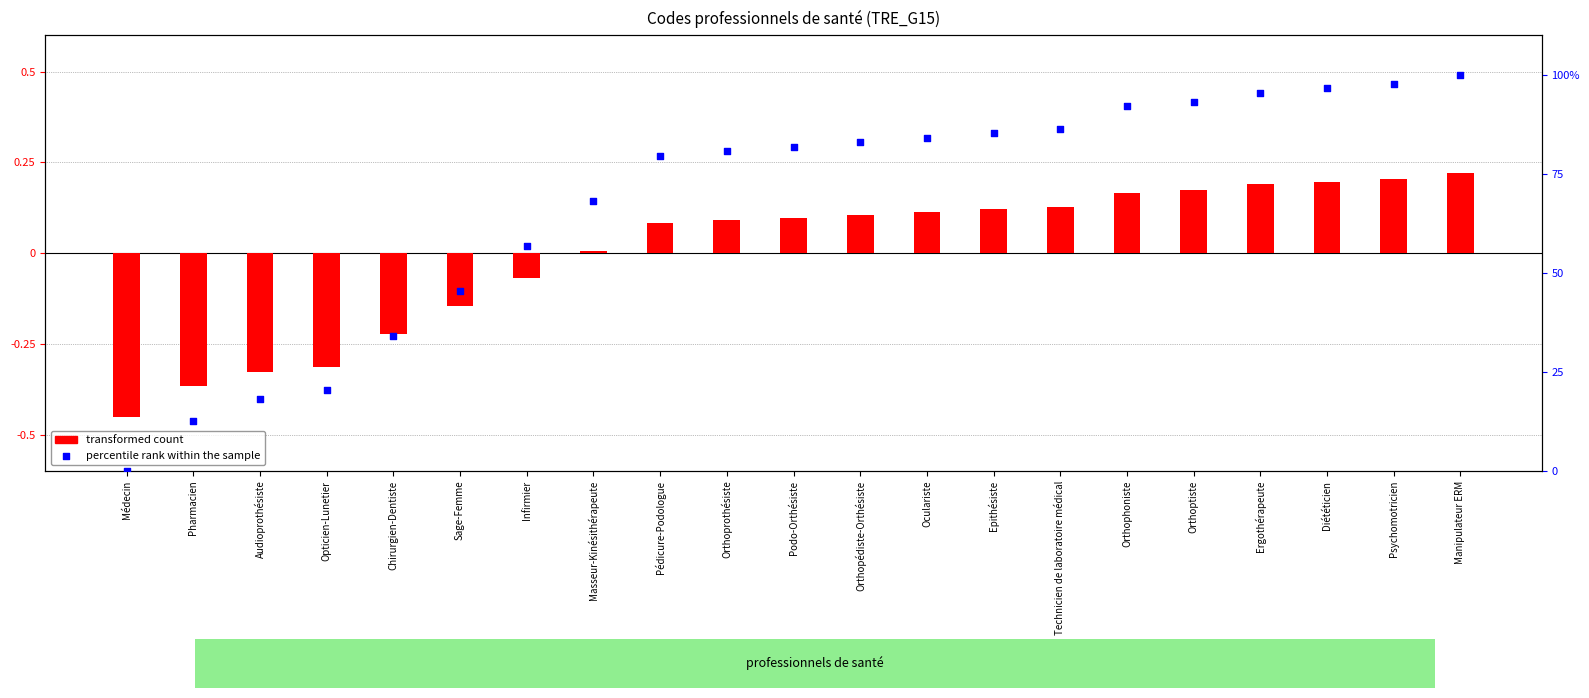

At how many categories does at least one series exceed 73?

13